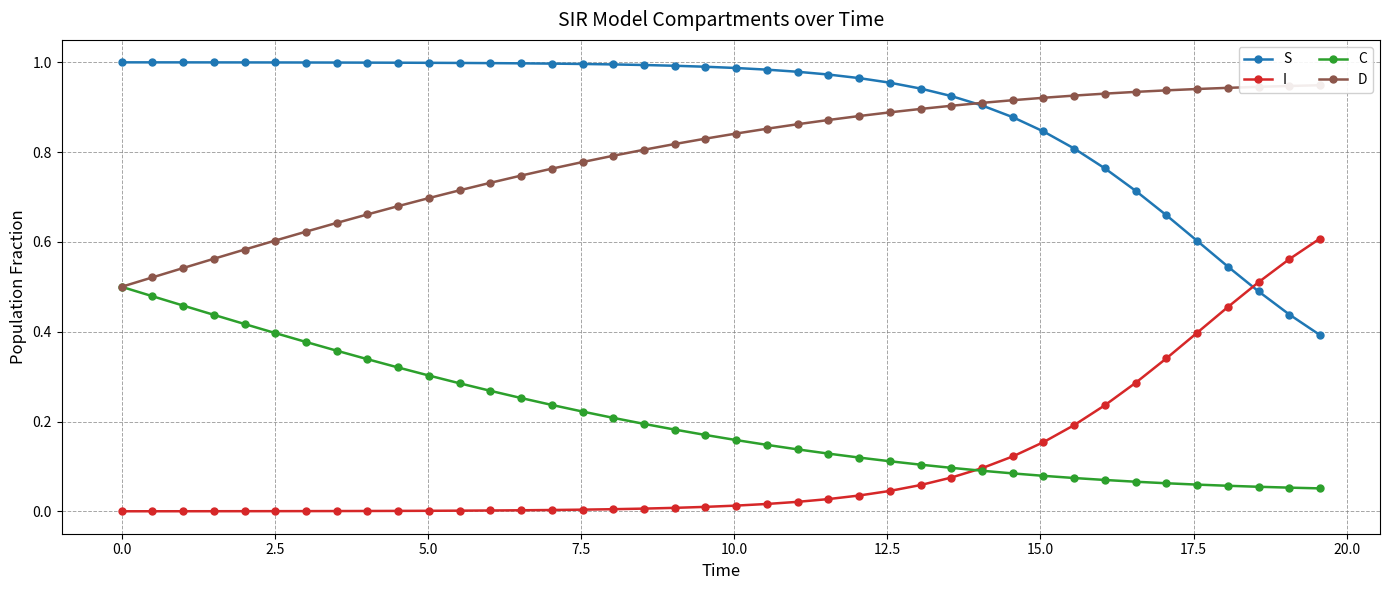

Count the D values in the range 0 to 1.

40